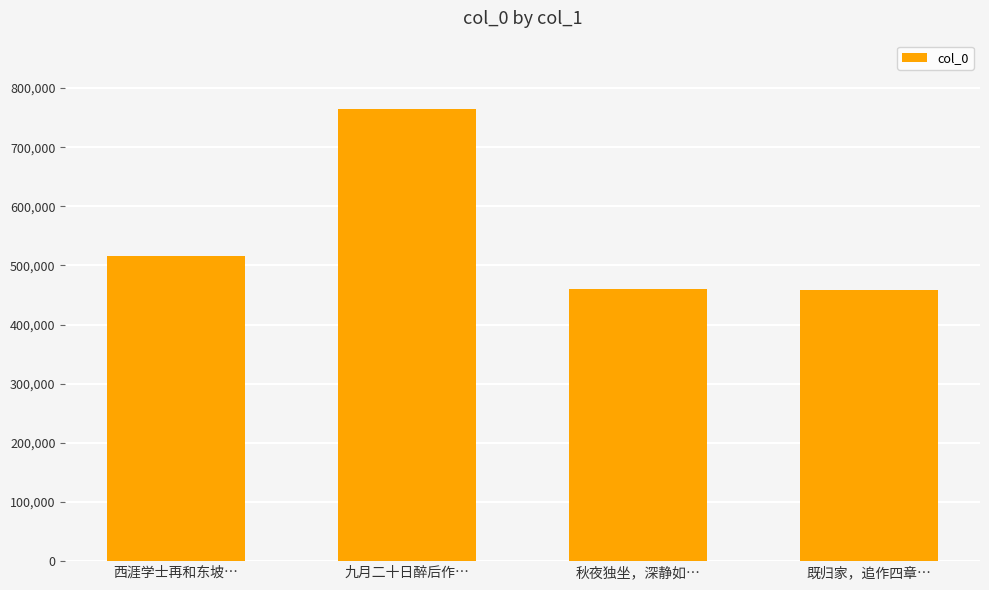

What is the label of the 1st bar from the left?

西涯学士再和东坡…